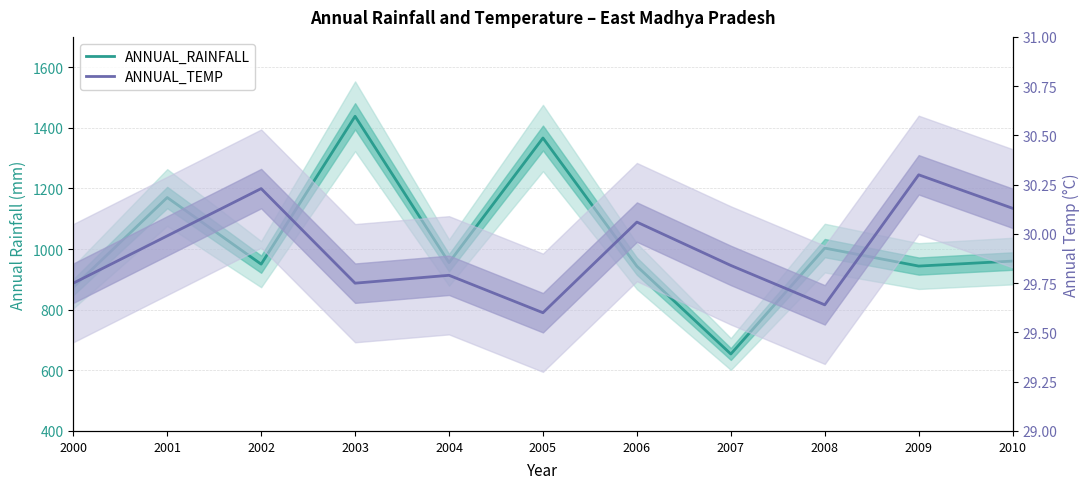

How many lines are shown in the chart?

2